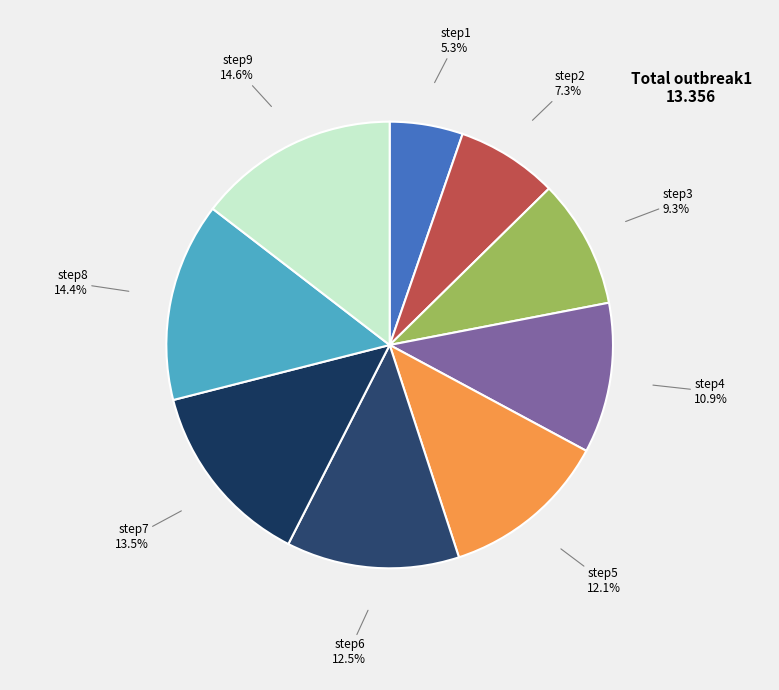

What percentage do step8 and step1 together represent?

19.7%